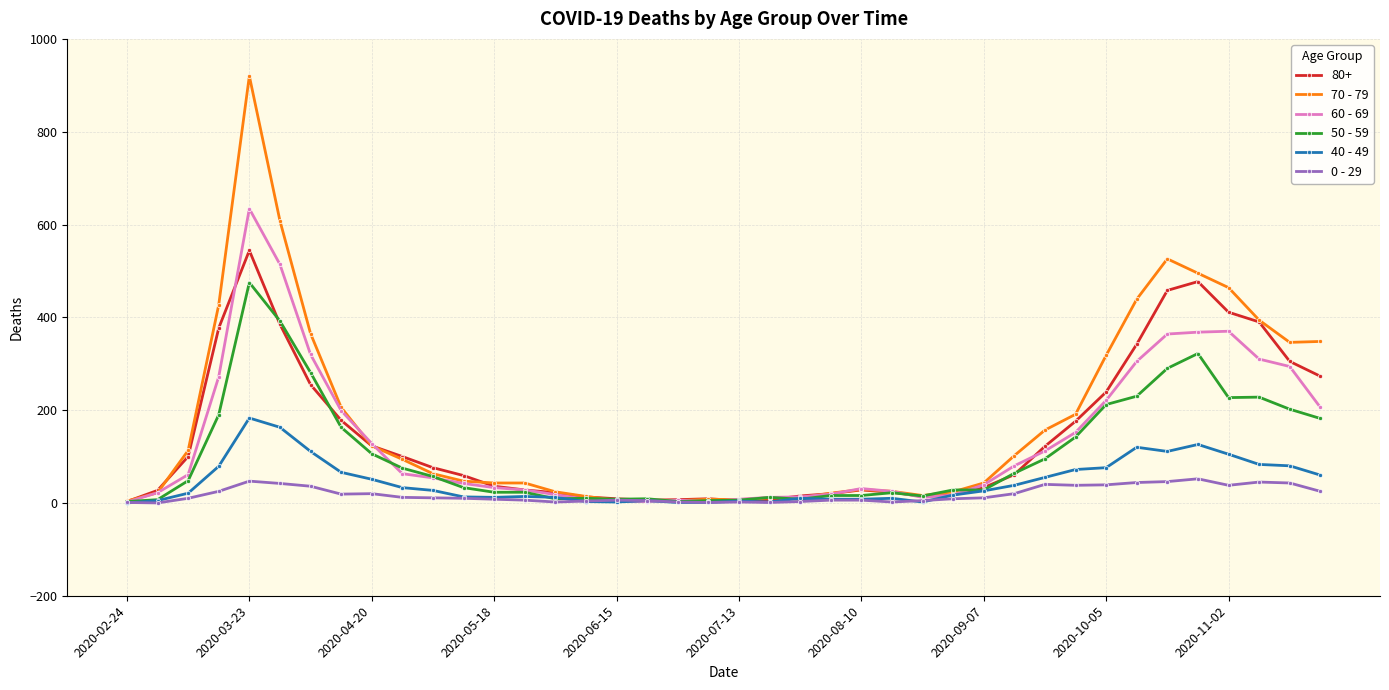

True or false: 0 - 29 has more than 1 points higher than both neighbors.

True